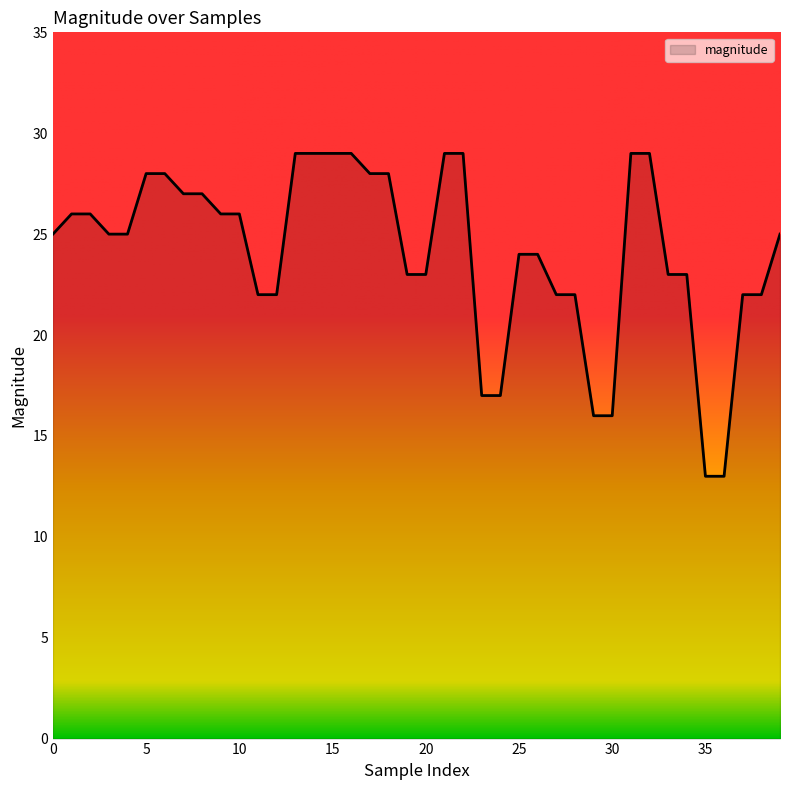

What is the greatest value displayed?

29